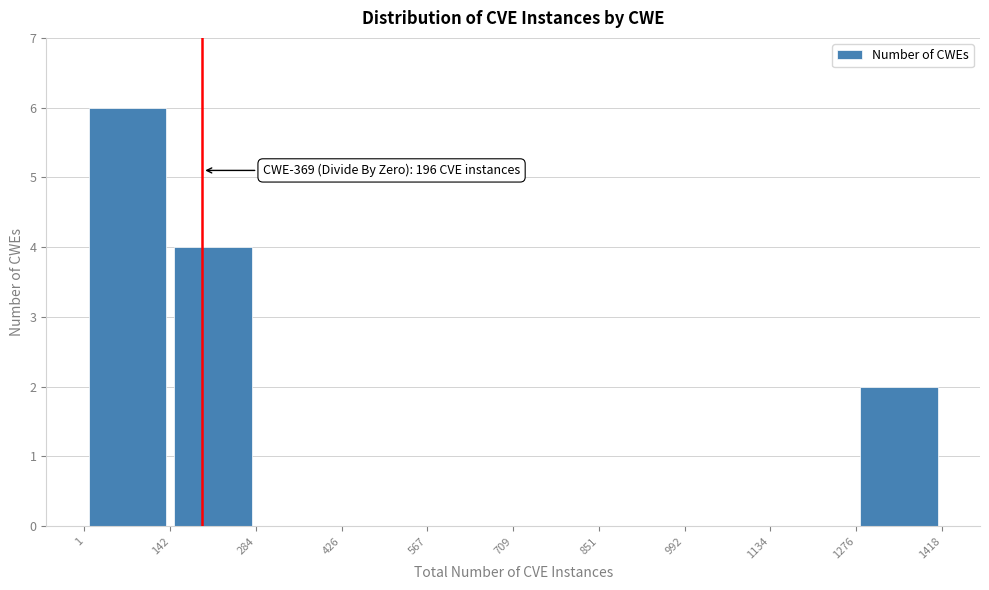

Which range on the x-axis has the tallest bar?

1 to 142